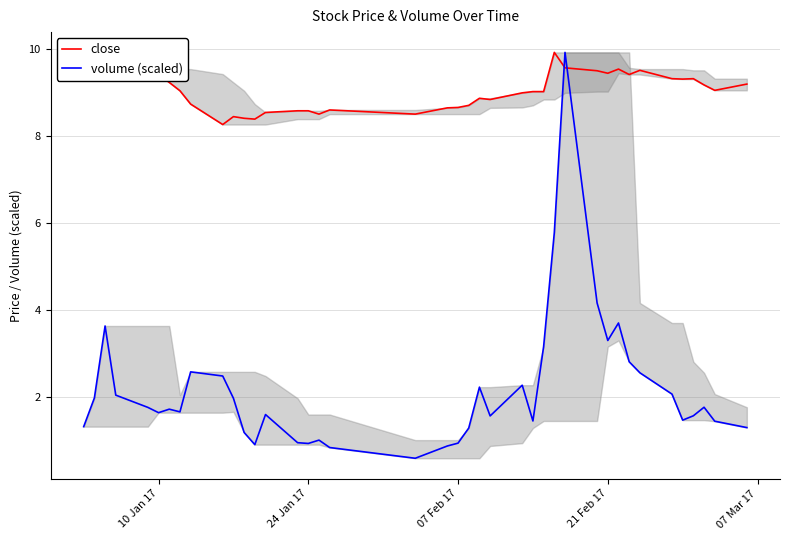

True or false: volume (scaled) and close intersect in this chart.

True